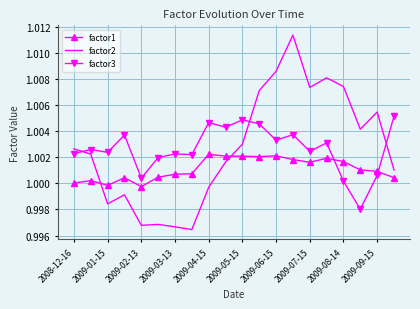

How many times do factor3 and factor2 cross each other?

3